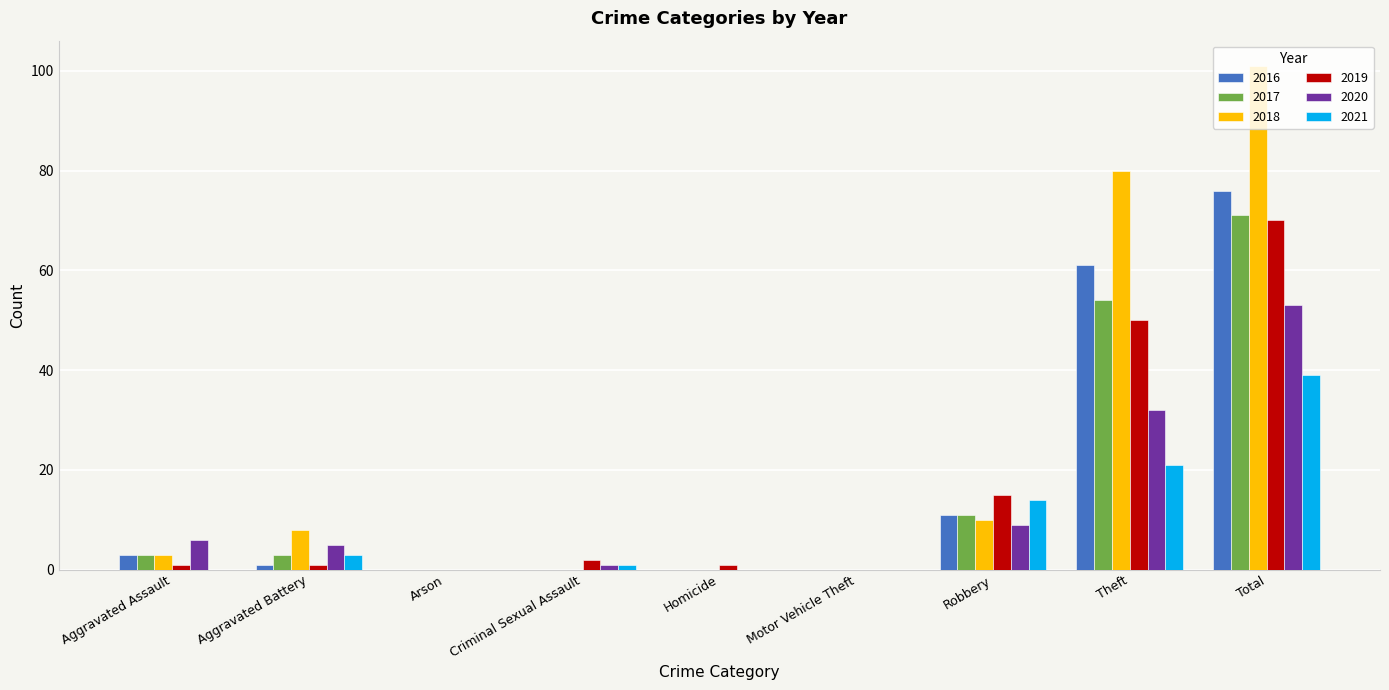

At which label is 2020 closest to 26?

Theft